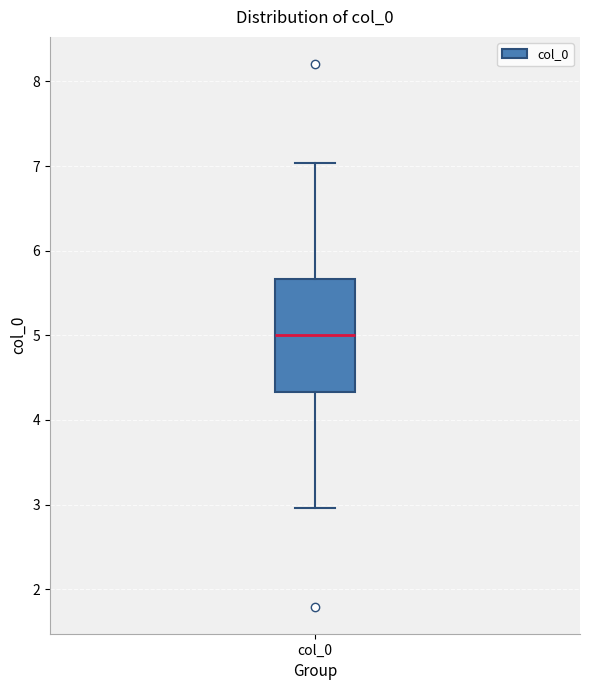

Transcribe this box plot: give where the median line is, the range the box spans, and where the two whiskers end, as read against the y-axis. The values are not printed on the chart, so give them approximately, as read against the axis.

median 5.0, box 4.3 to 5.7, whiskers 3.0 to 7.0